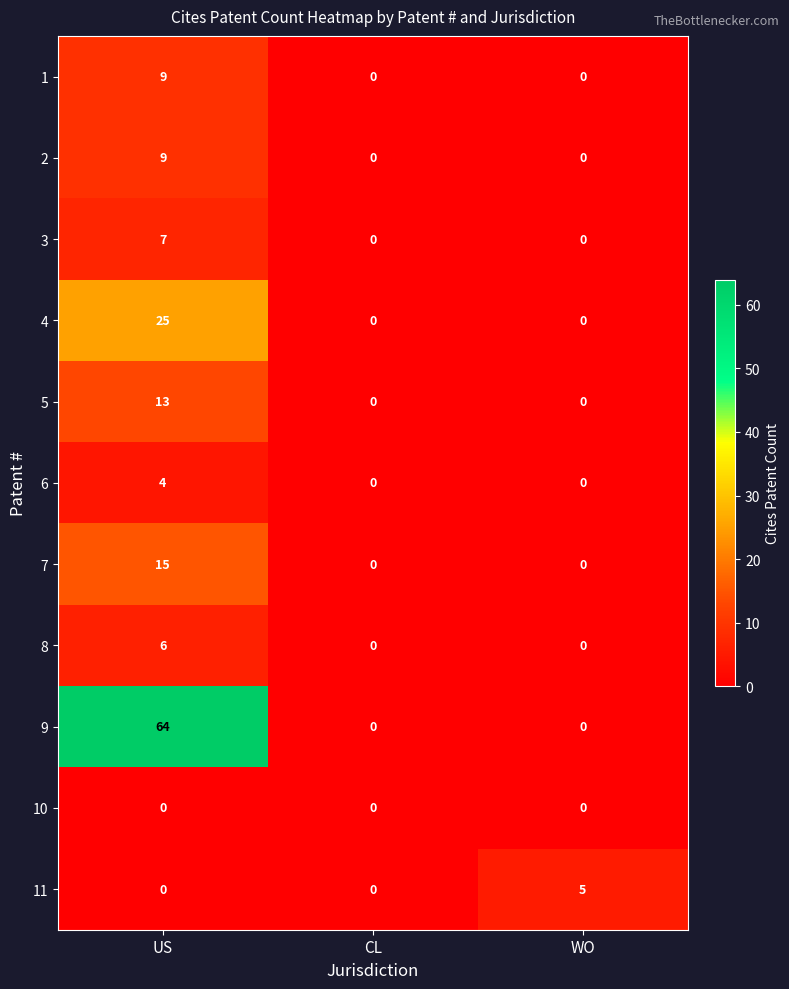

Which series has the largest total across all categories?

9